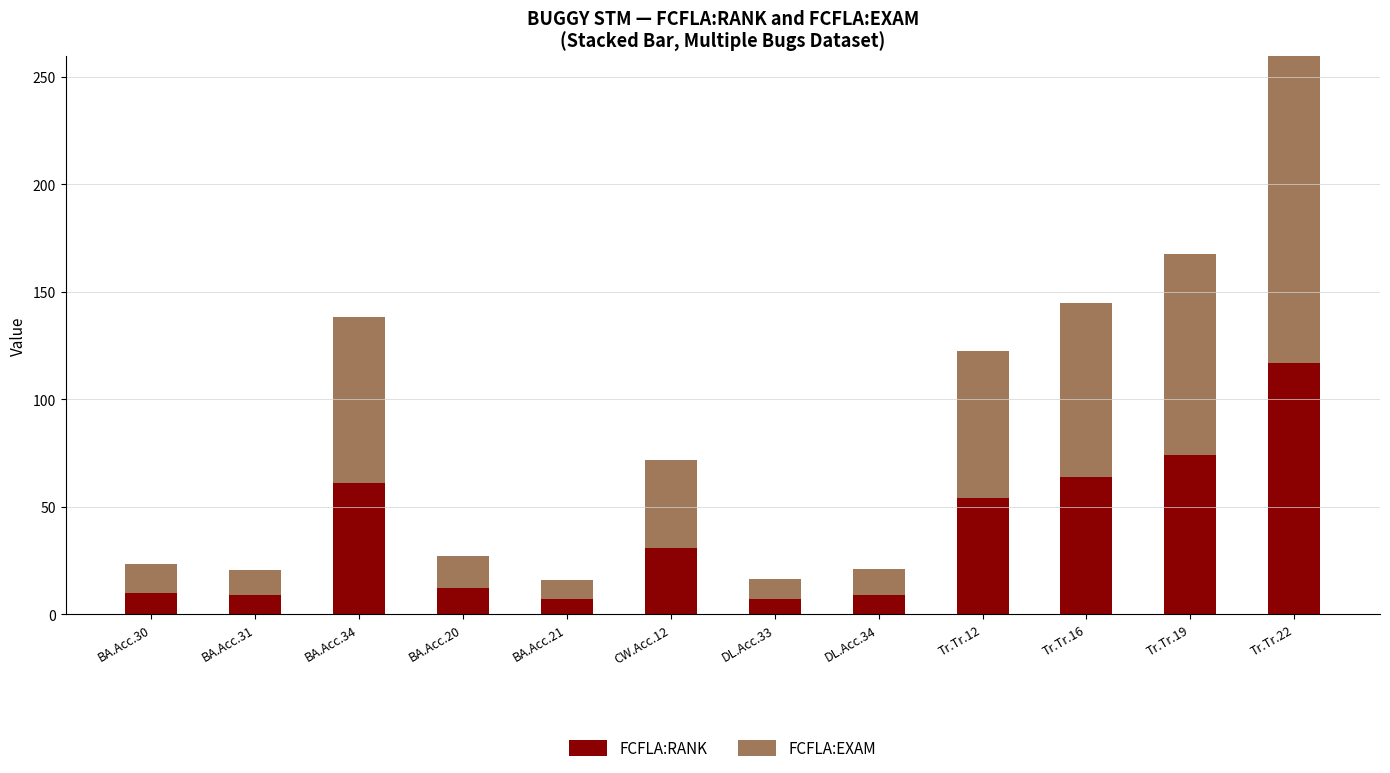

How many values in the FCFLA:RANK series are below 31?

6